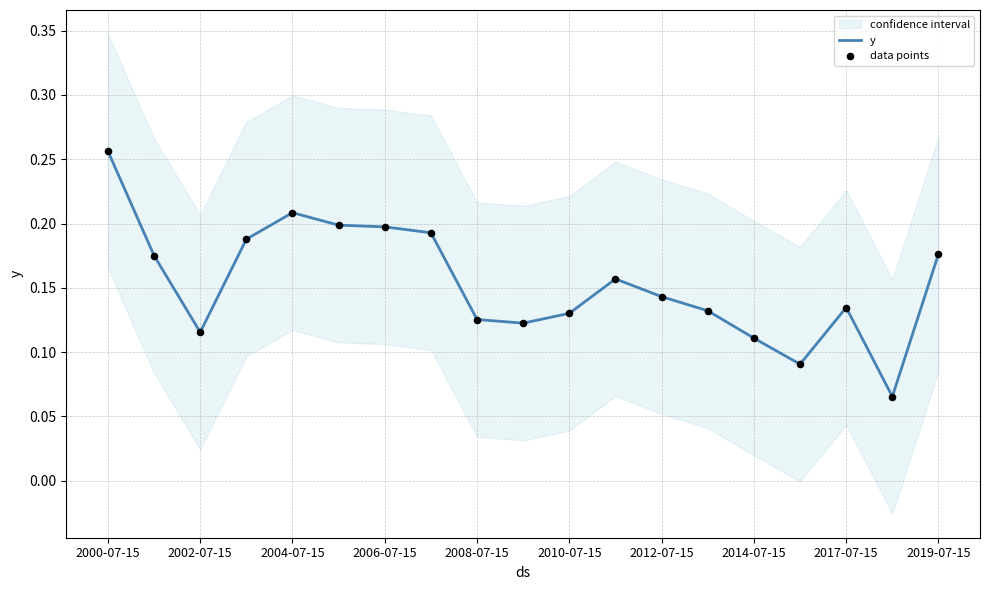

At how many categories does at least one series exceed 0?

19